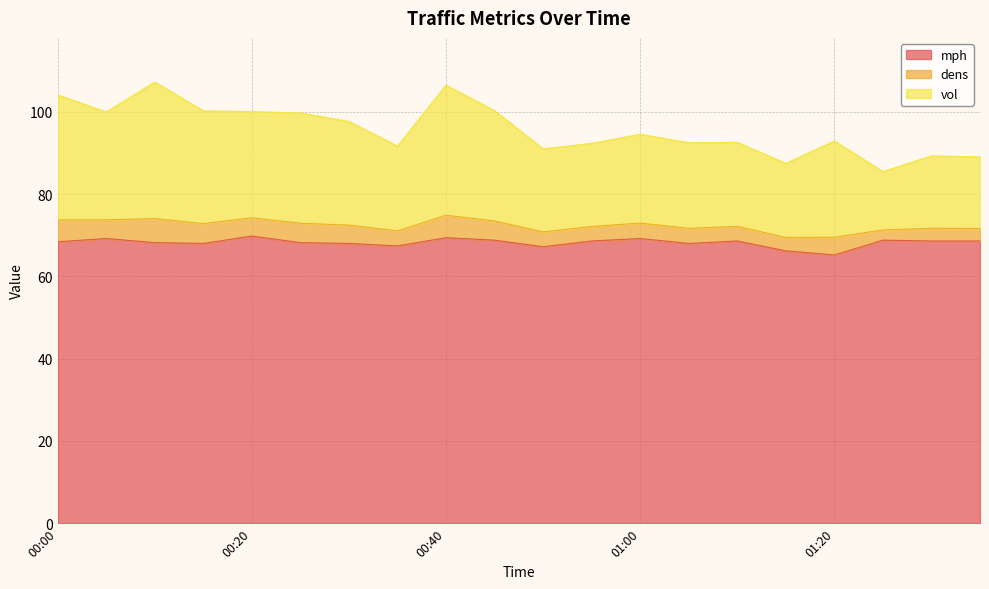

What are all the series names shown in the legend?

mph, dens, vol